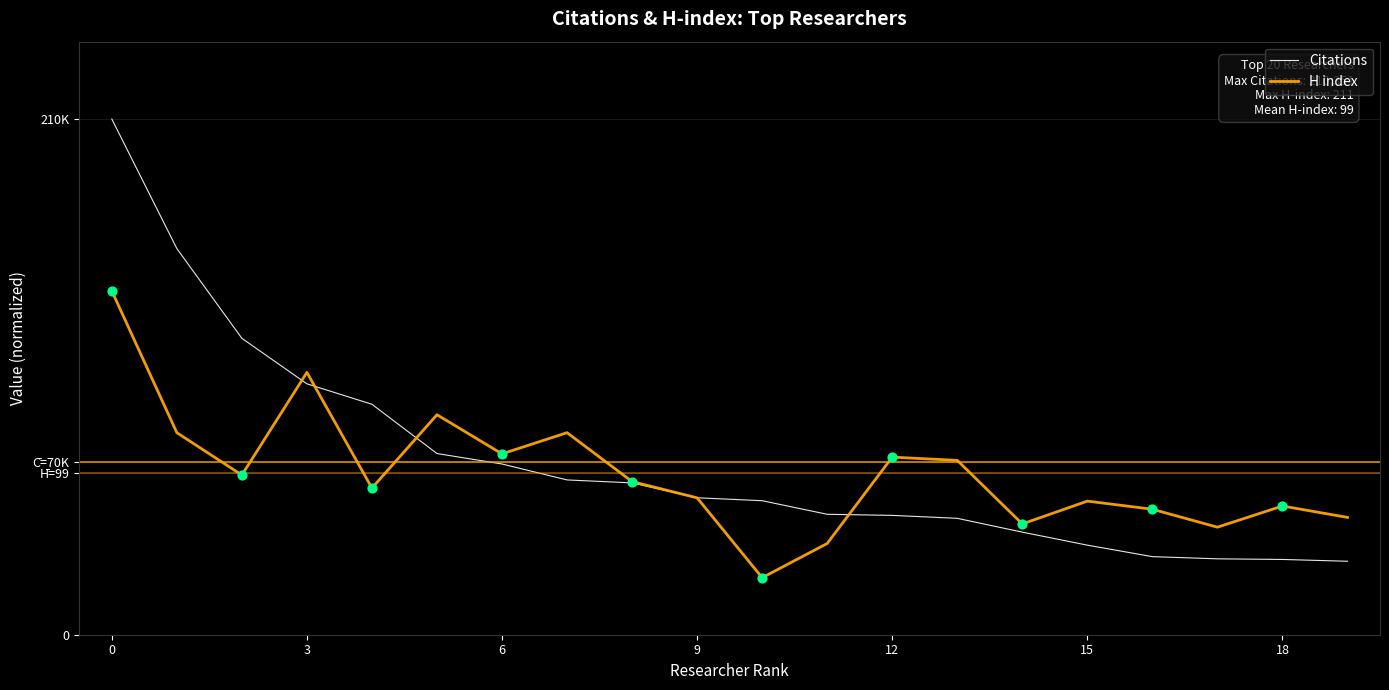

Which series has the largest total across all categories?

Citations